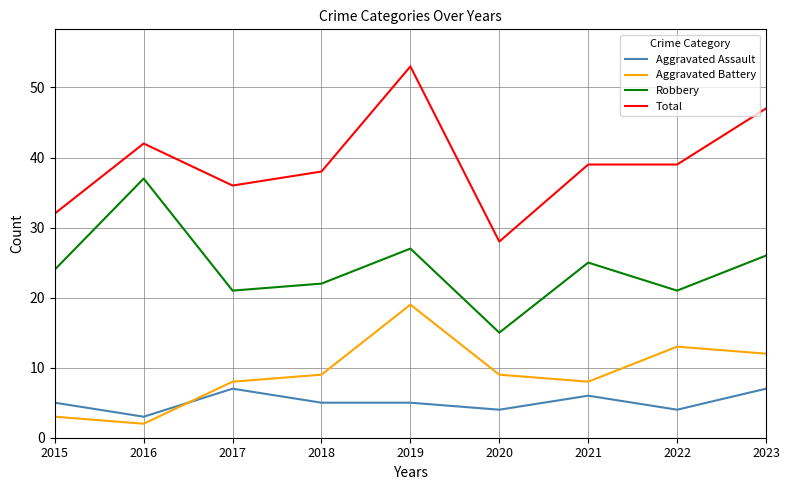

At 2023, list the series in order from largest to smallest.

Total, Robbery, Aggravated Battery, Aggravated Assault